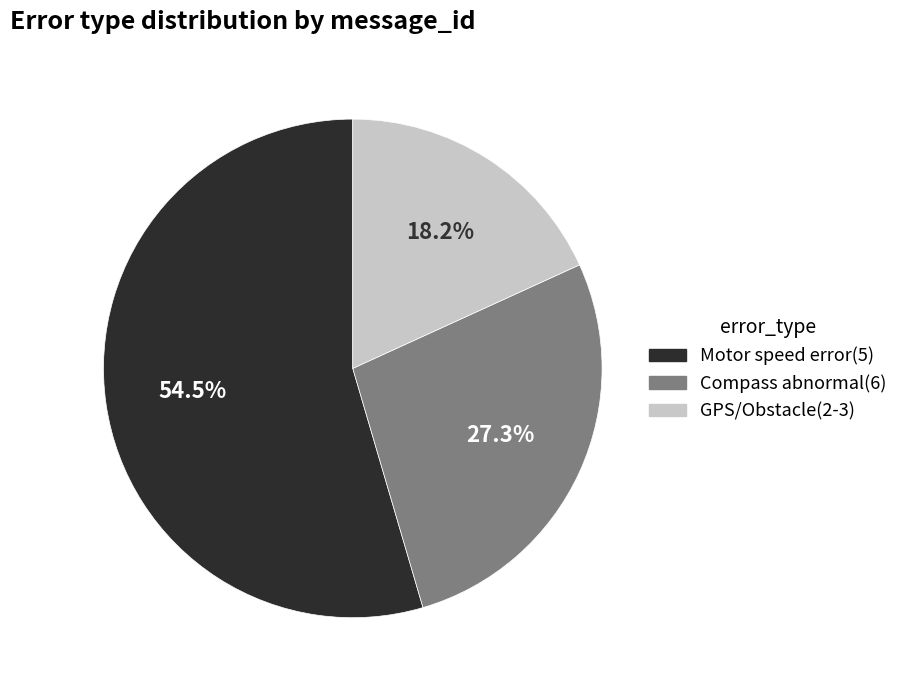

Which slice is the smallest?

GPS/Obstacle(2-3)